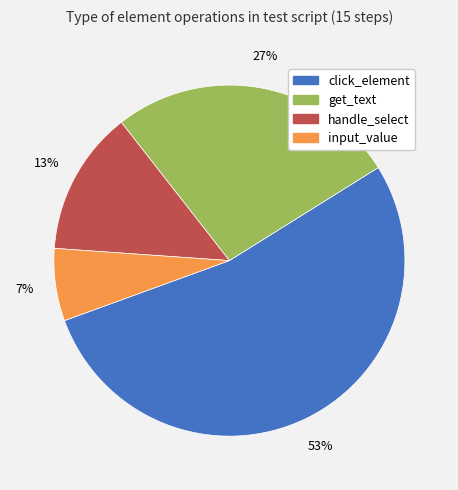

Is there a majority slice in this chart?

Yes